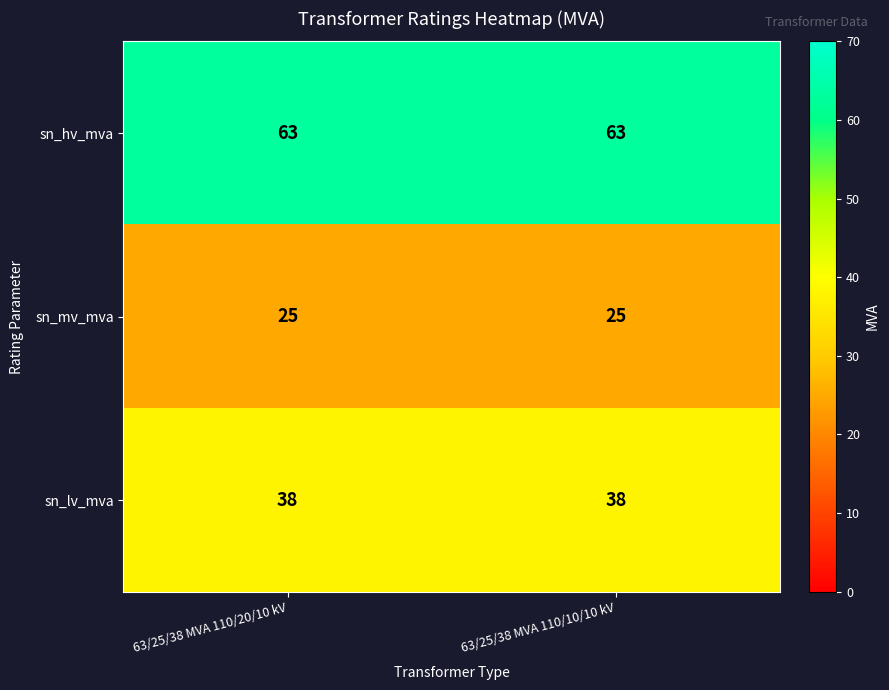

Count the number of data series in this chart.

3